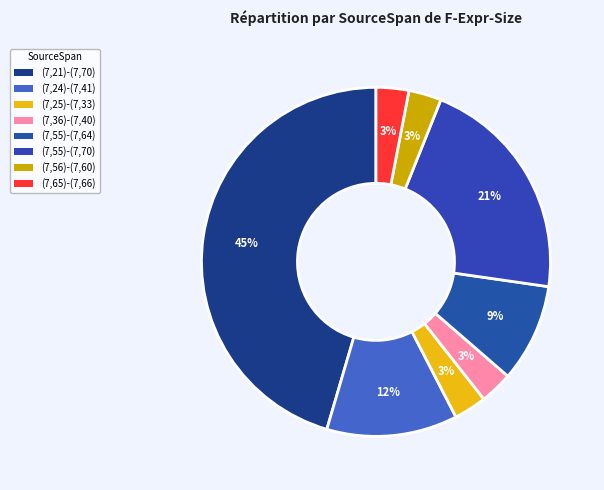

Rank the categories by value from lowest to highest.

(7,25)-(7,33), (7,36)-(7,40), (7,56)-(7,60), (7,65)-(7,66), (7,55)-(7,64), (7,24)-(7,41), (7,55)-(7,70), (7,21)-(7,70)